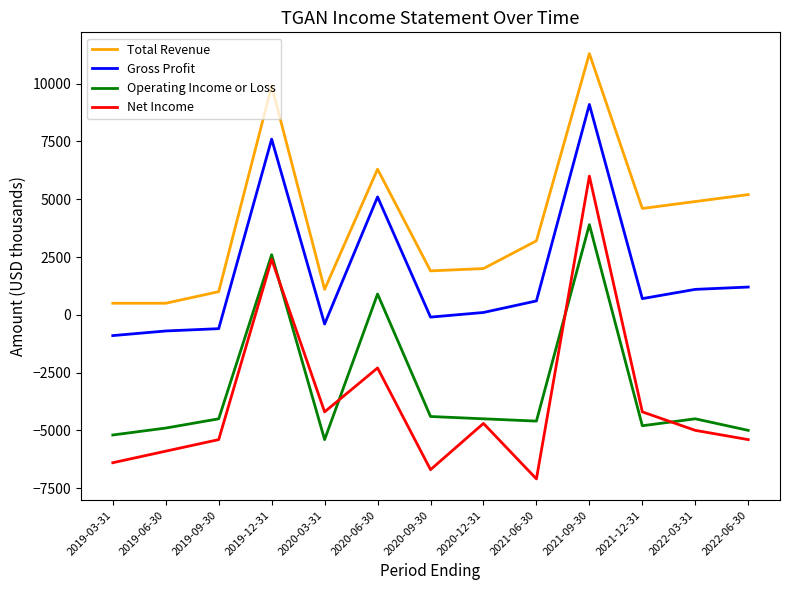

Is it true that Operating Income or Loss equals -4600 at 2021-06-30?

True